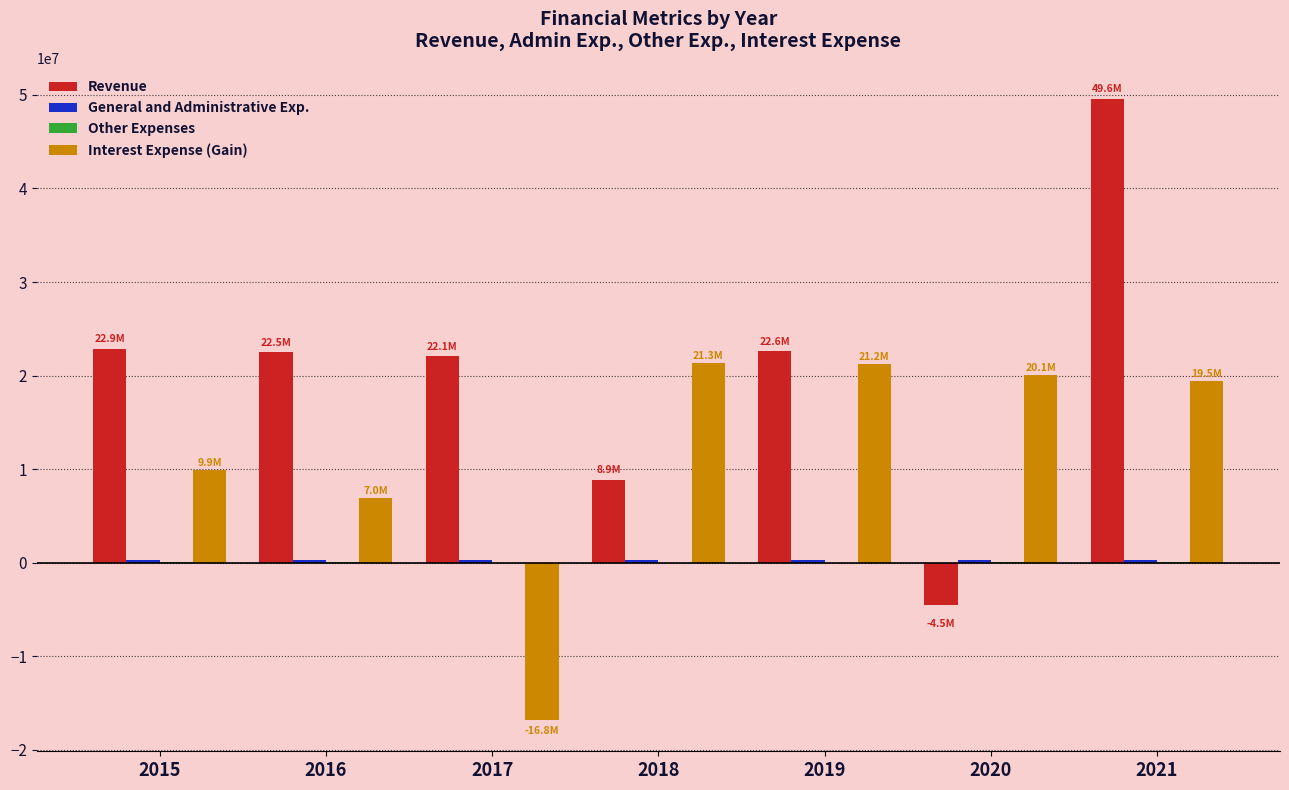

At which category is the sum across all series the highest?

2021